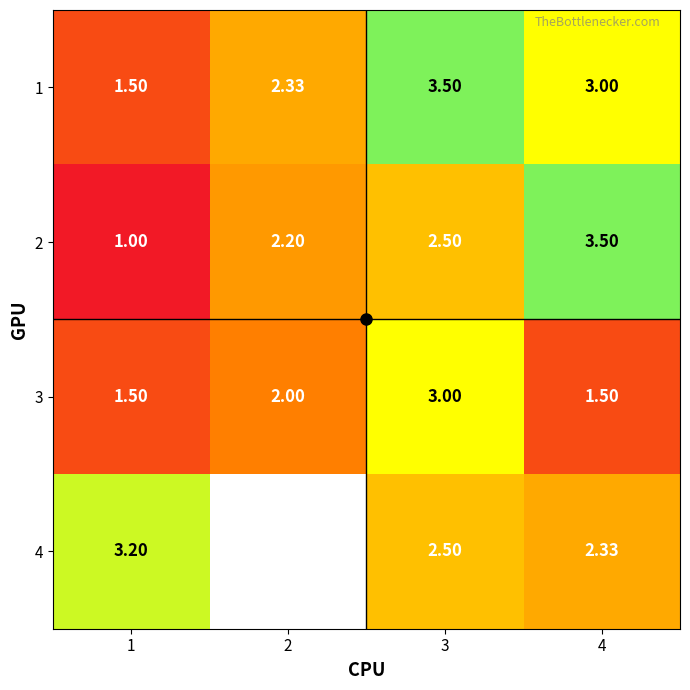

Count the 1 values in the range 2 to 3.

2